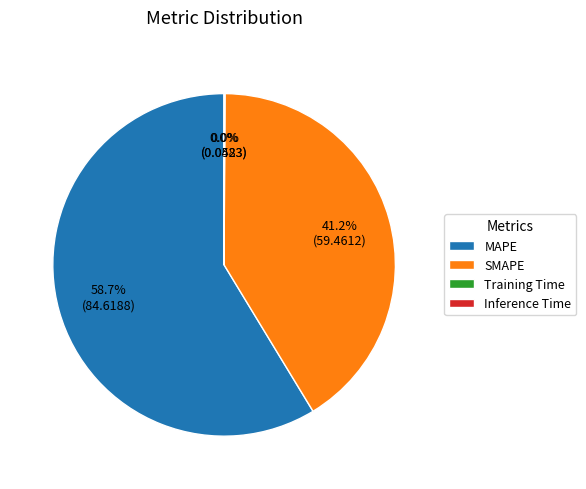

Does any single category account for the majority?

Yes